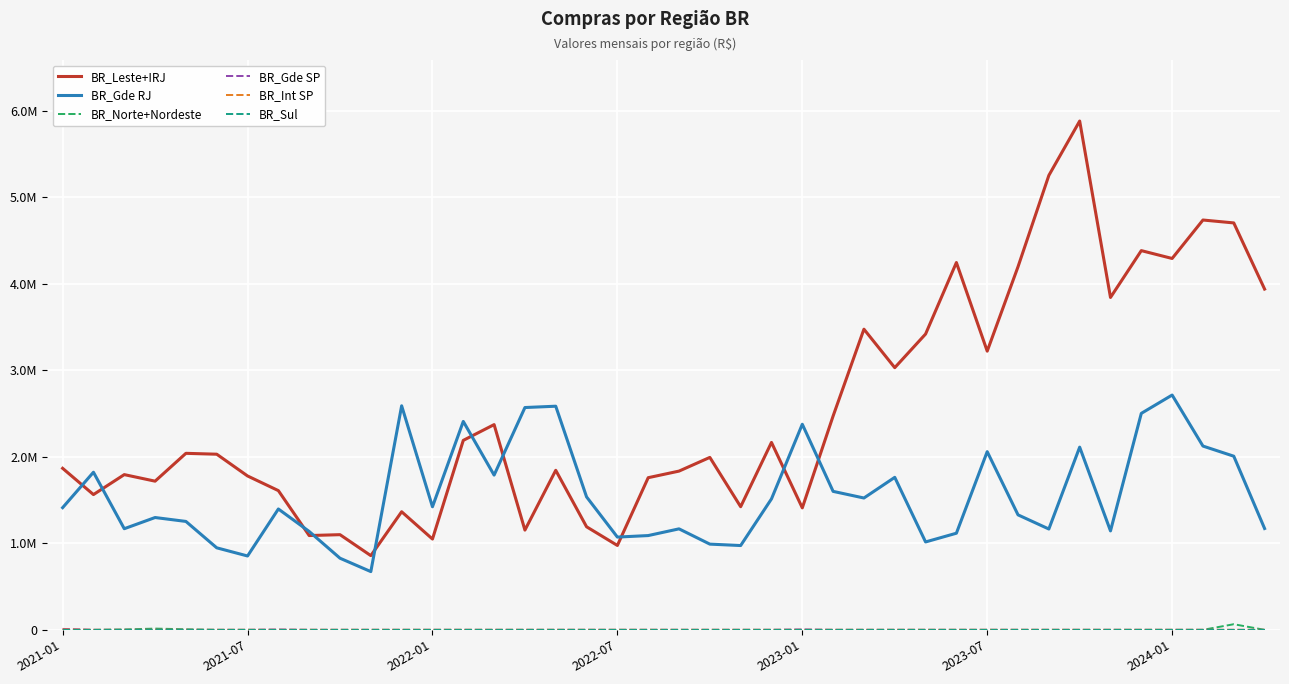

True or false: BR_Leste+IRJ and BR_Sul cross at least once.

False